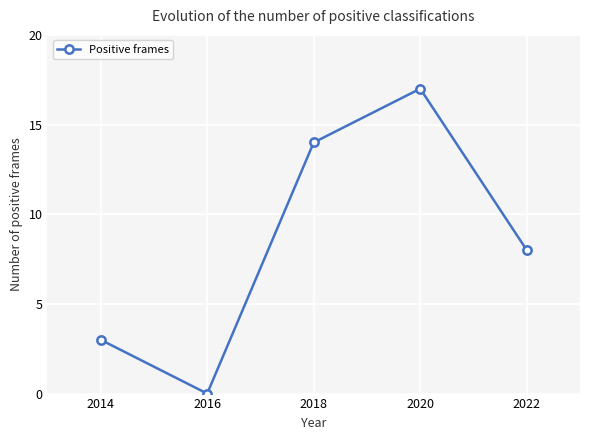

At which category does the data reach its first local peak?

2020